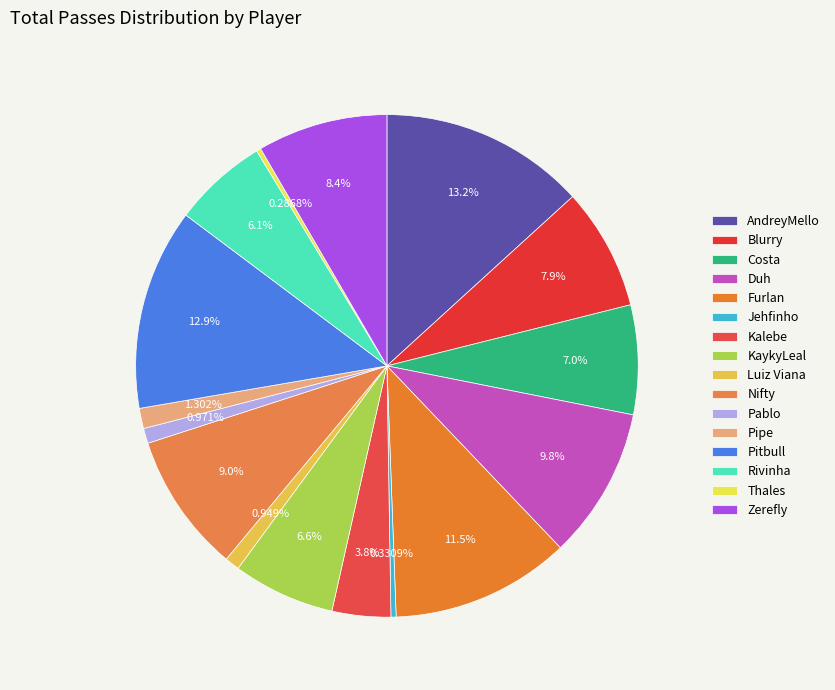

Is it true that Pablo is 11% of the pie?

False